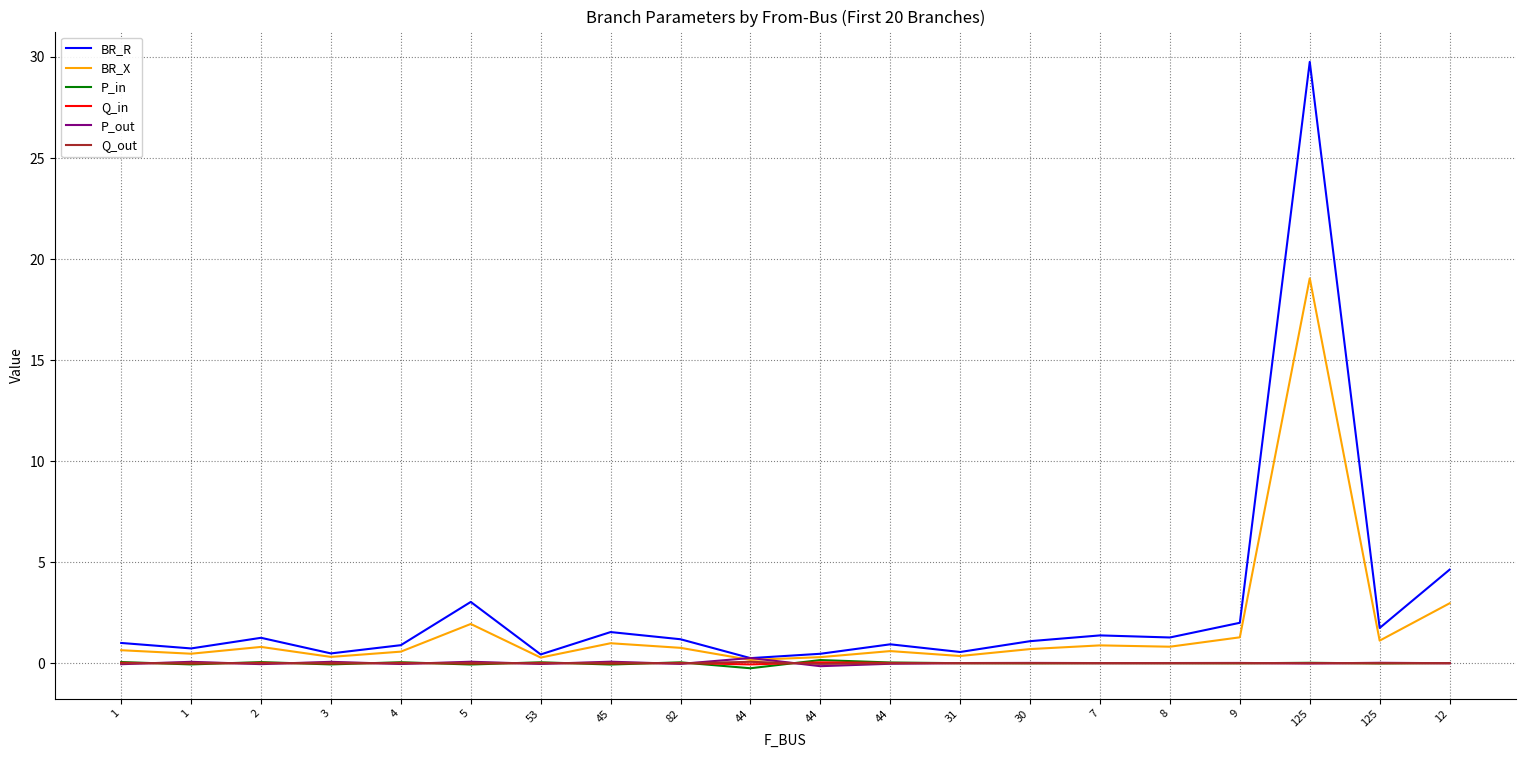

What is the label of the 10th point from the left?

44